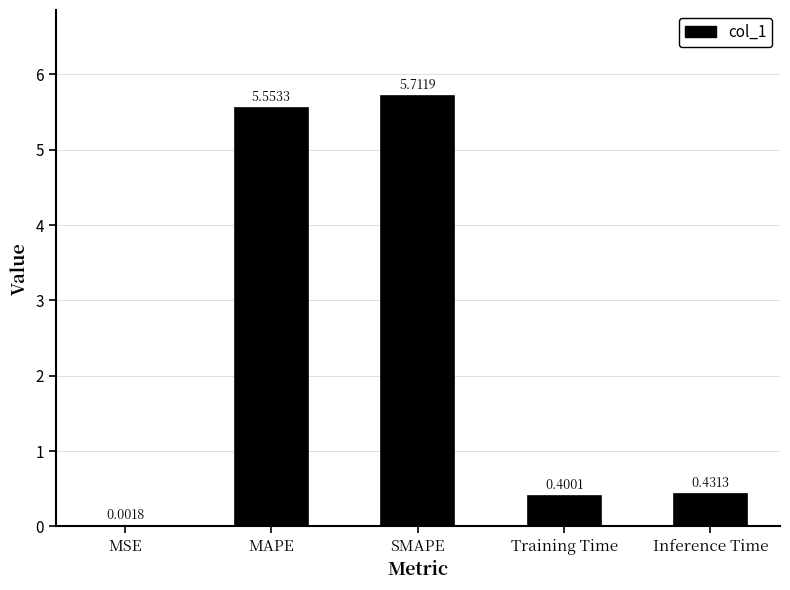

At which category does the chart reach its peak across all series?

SMAPE